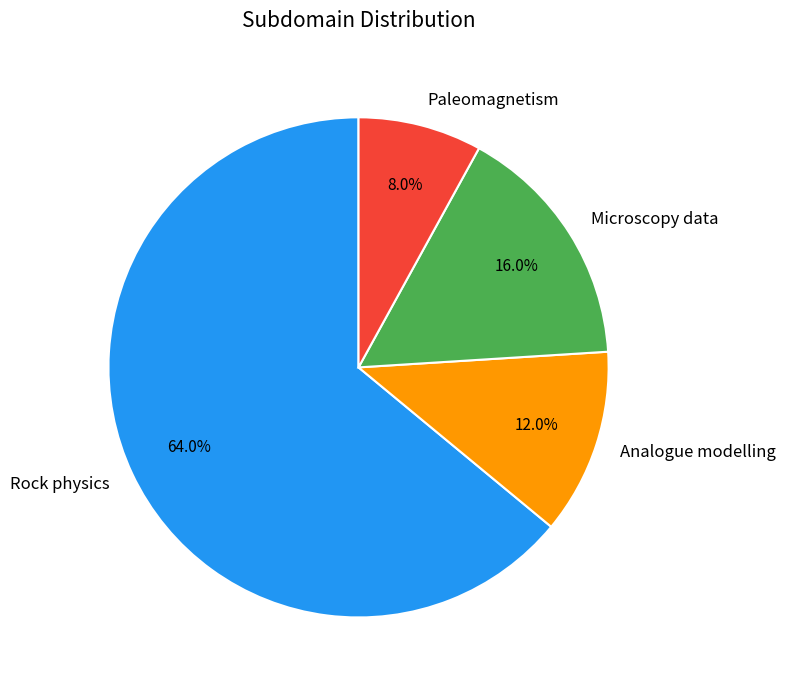

Does Microscopy data represent more than half of the total?

No